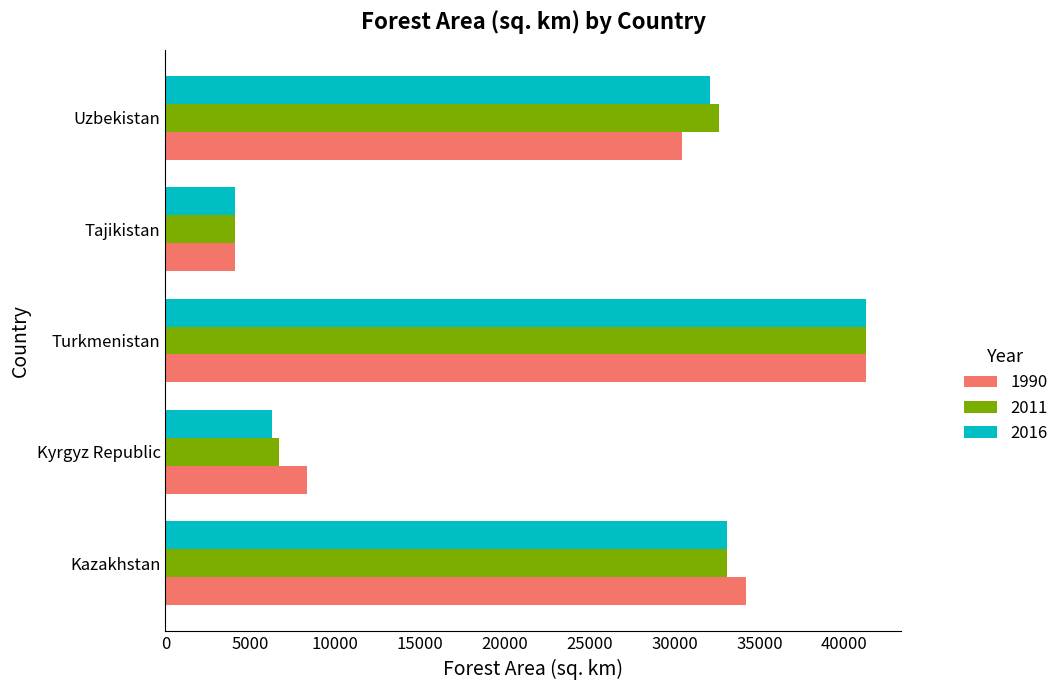

Rank the categories by 2016 value from highest to lowest.

Turkmenistan, Kazakhstan, Uzbekistan, Kyrgyz Republic, Tajikistan